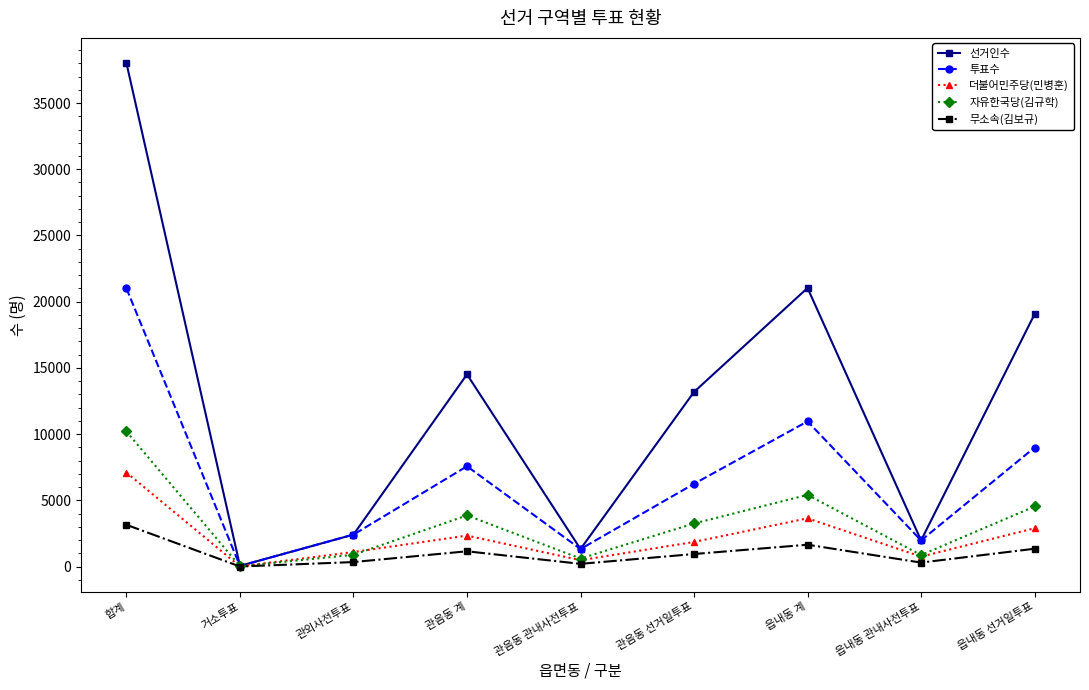

Rank the series by their maximum value, from lowest to highest.

무소속(김보규), 더불어민주당(민병훈), 자유한국당(김규학), 투표수, 선거인수